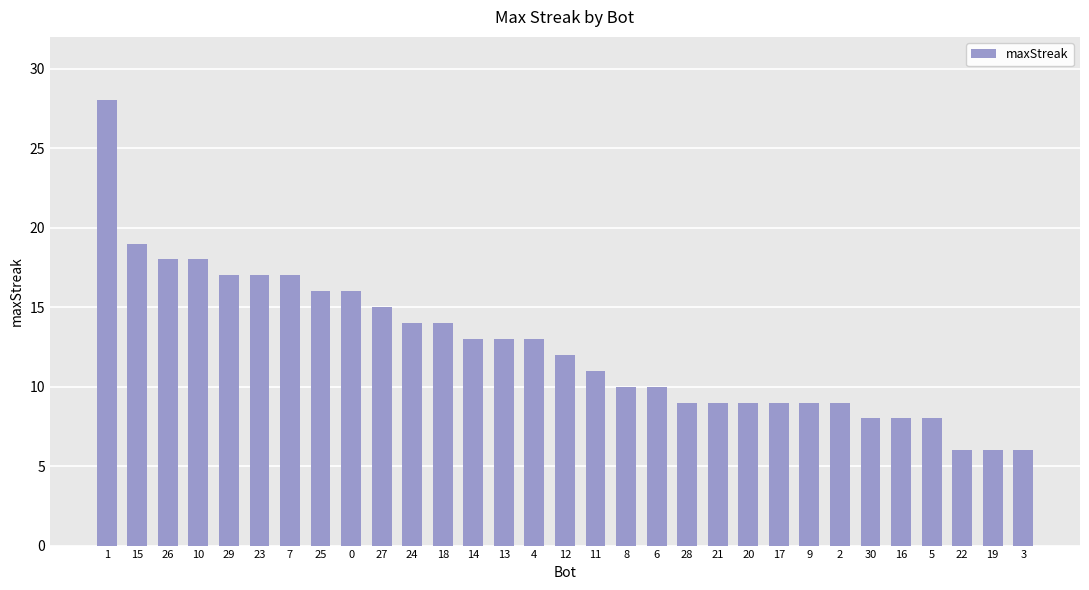

True or false: the data shows 17 at 14.

False